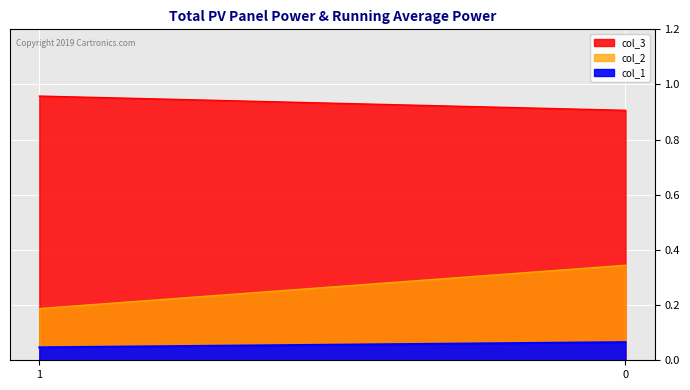

The value of col_3 at 0 is 0.9. True or false?

True